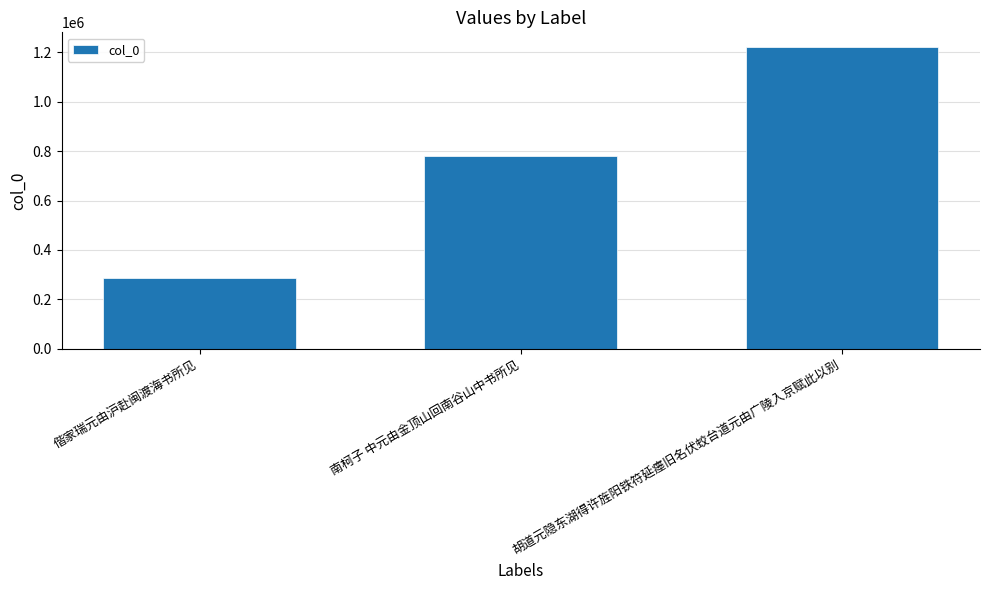

What position from the left is 偕家瑞元由沪赴闽渡海书所见?

1